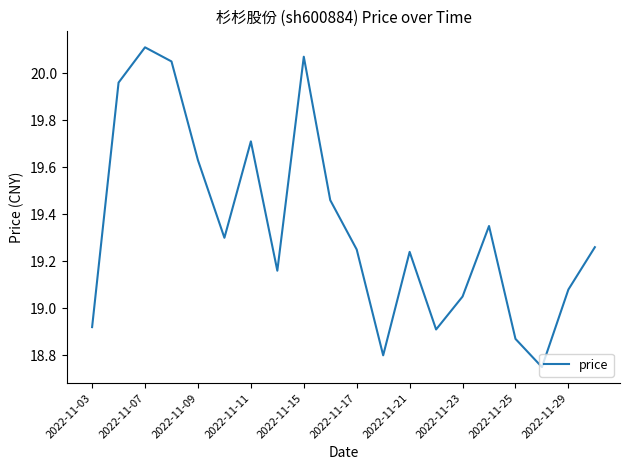

What is the difference between the maximum and minimum values?

1.4